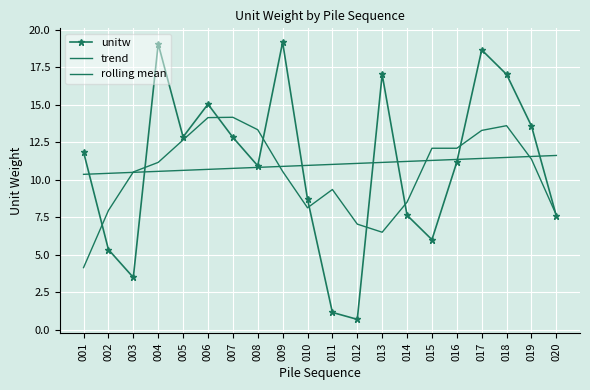

Which series changed the most between 008 and 012?

unitw